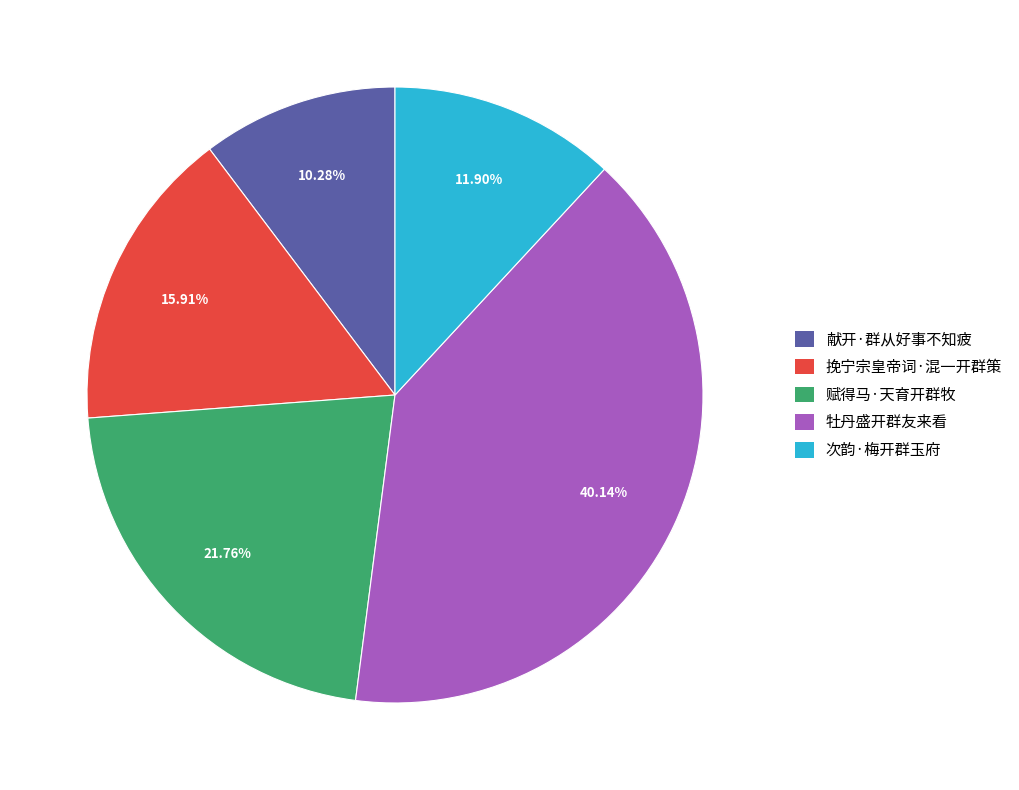

To the nearest percent, what is the average slice percentage?

20%